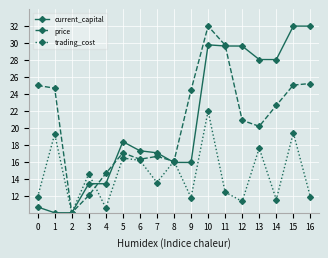

Between 6 and 7, which series saw the biggest shift?

trading_cost